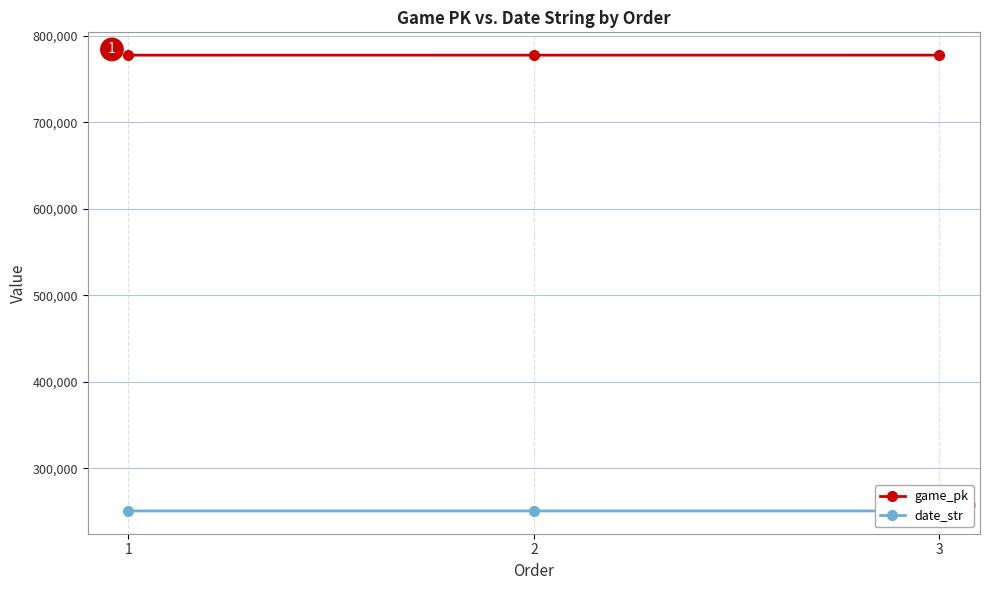

What is the difference between the game_pk values at 2 and 1?

21